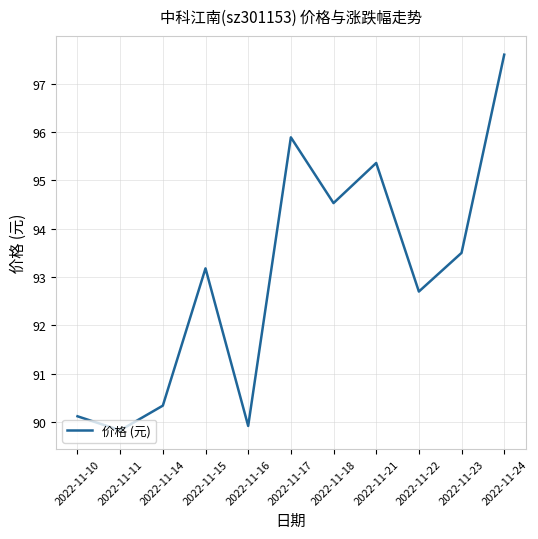

What is the ratio of the value at 2022-11-10 to the value at 2022-11-17?

0.9